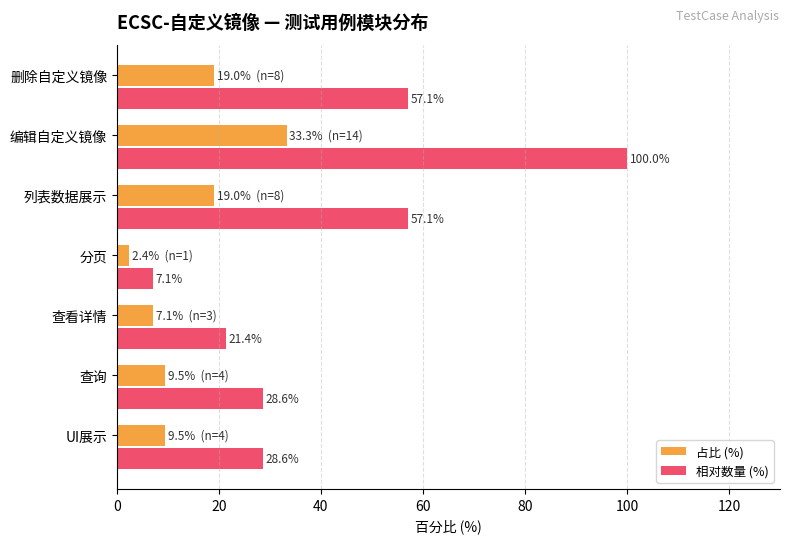

At how many categories does at least one series exceed 25?

5